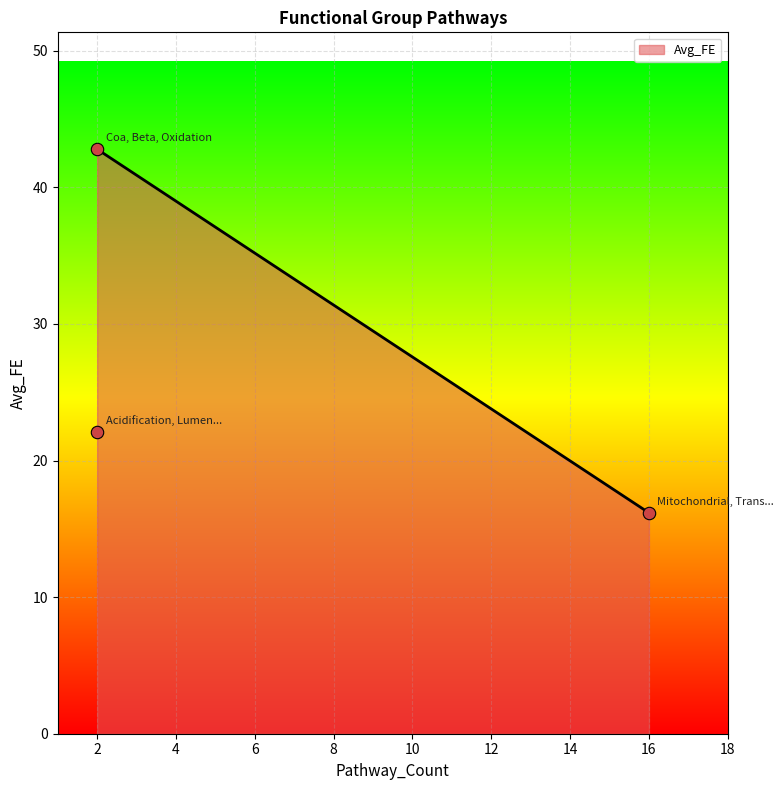

What is the ratio of the value at Coa, Beta, Oxidation to the value at Mitochondrial, Translation, Transport?

2.6